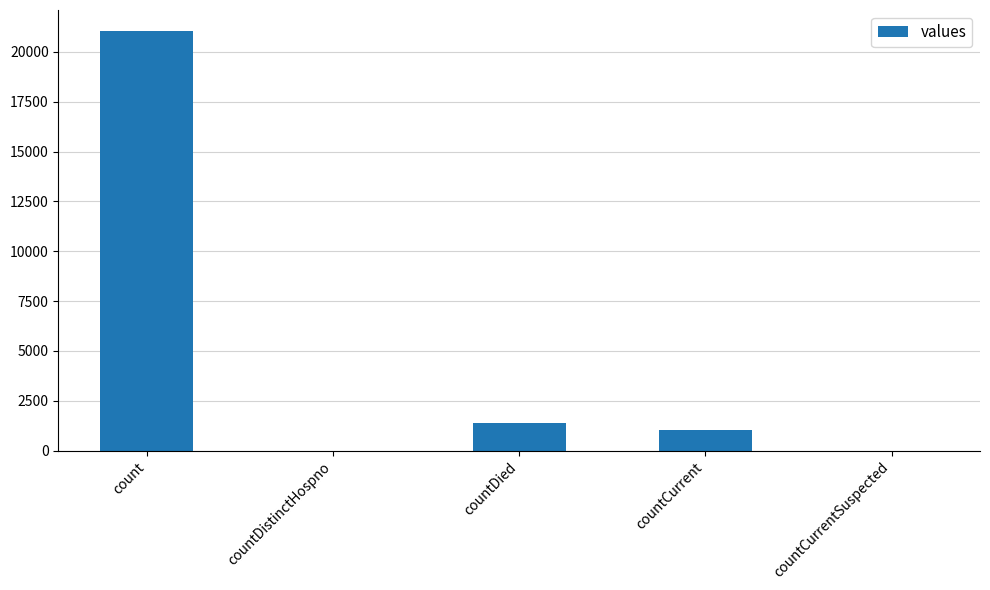

The chart shows a value of -7336 at countCurrentSuspected. True or false?

False